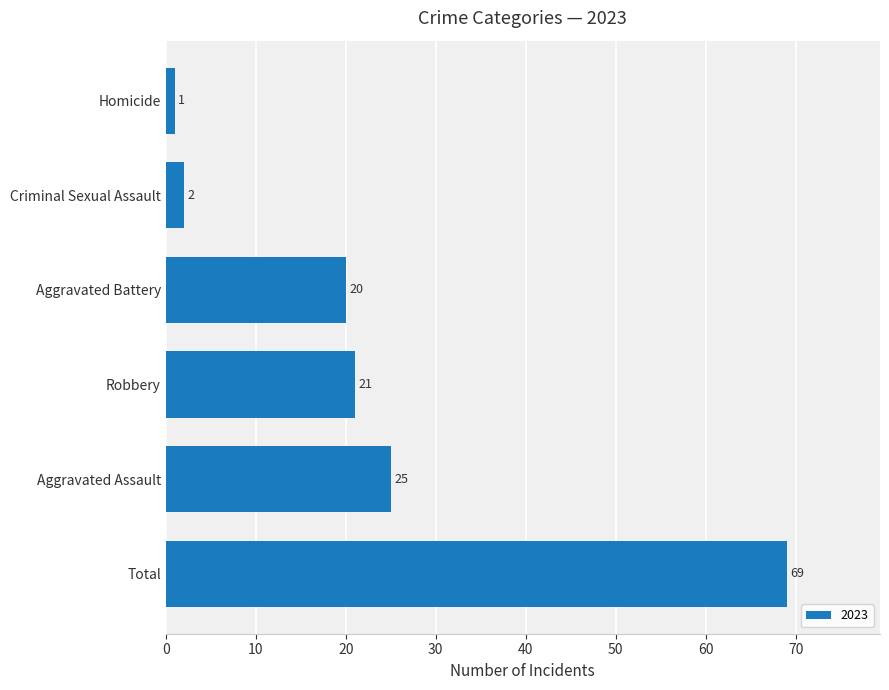

What is the difference between the second highest and minimum values?

24